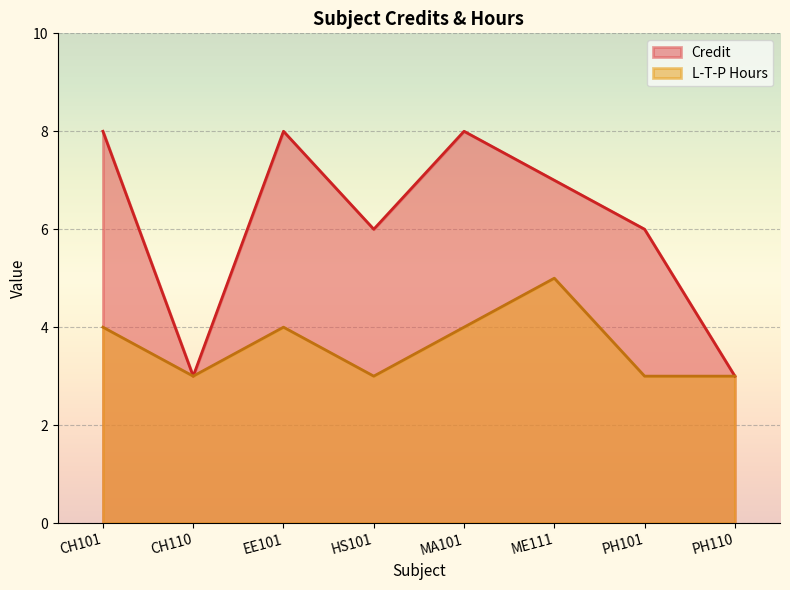

At which category is the sum across all series the highest?

CH101